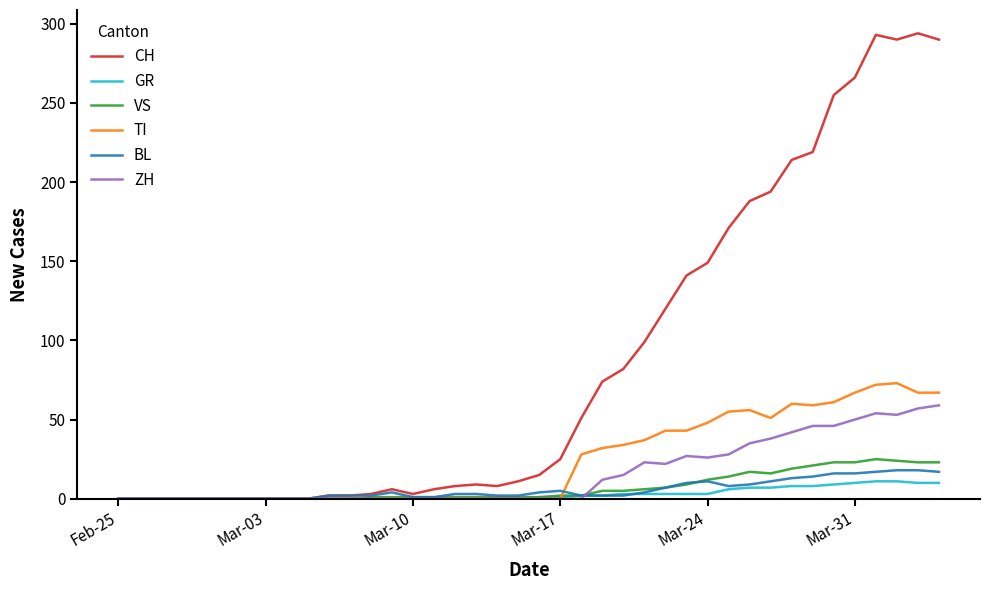

What is the greatest value displayed?

294